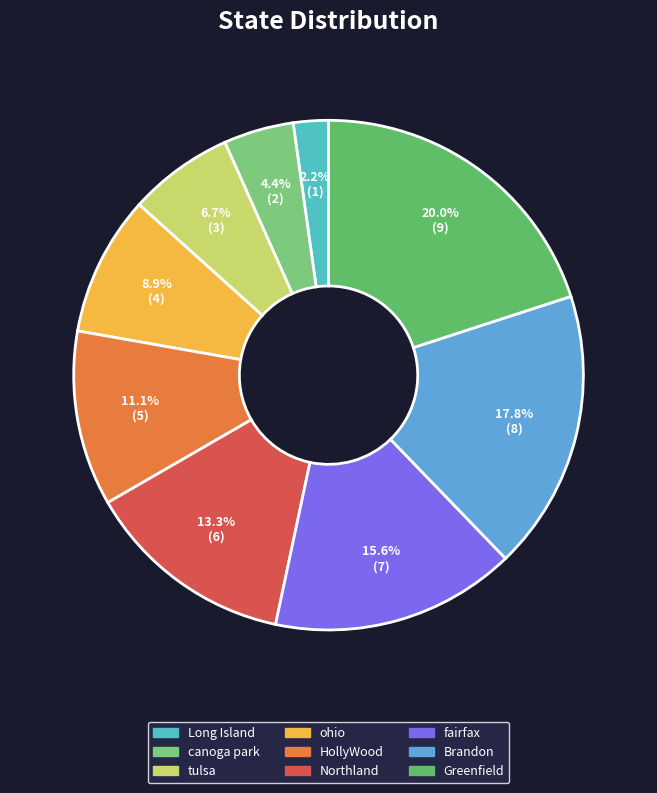

Does any single category account for the majority?

No